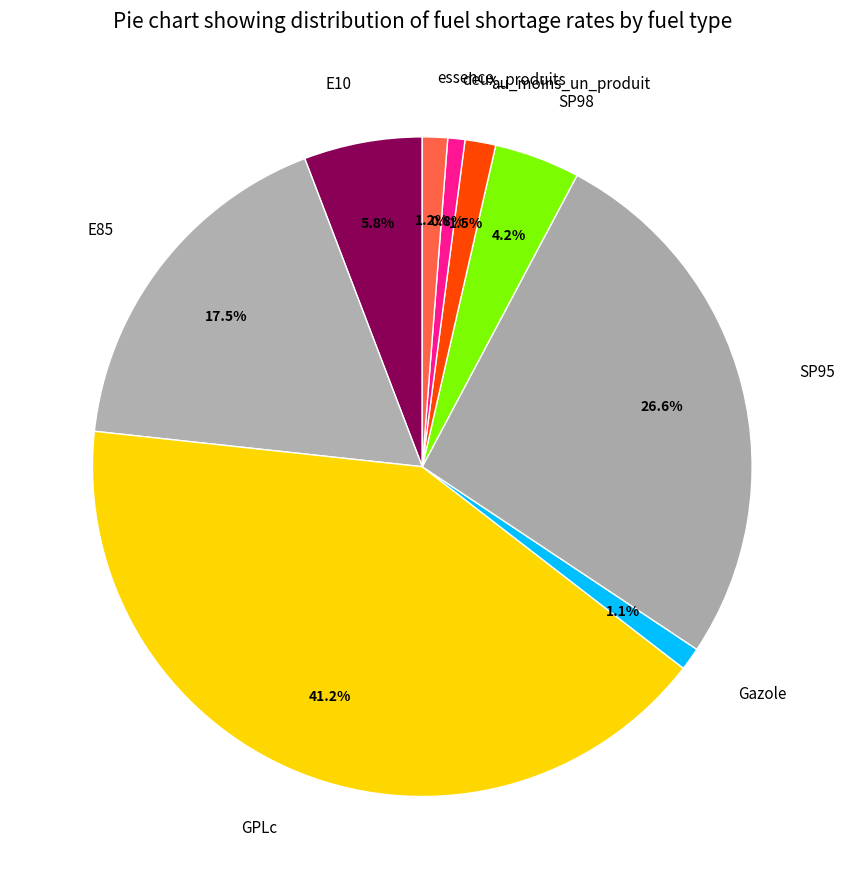

Which has a higher value, E10 or E85?

E85